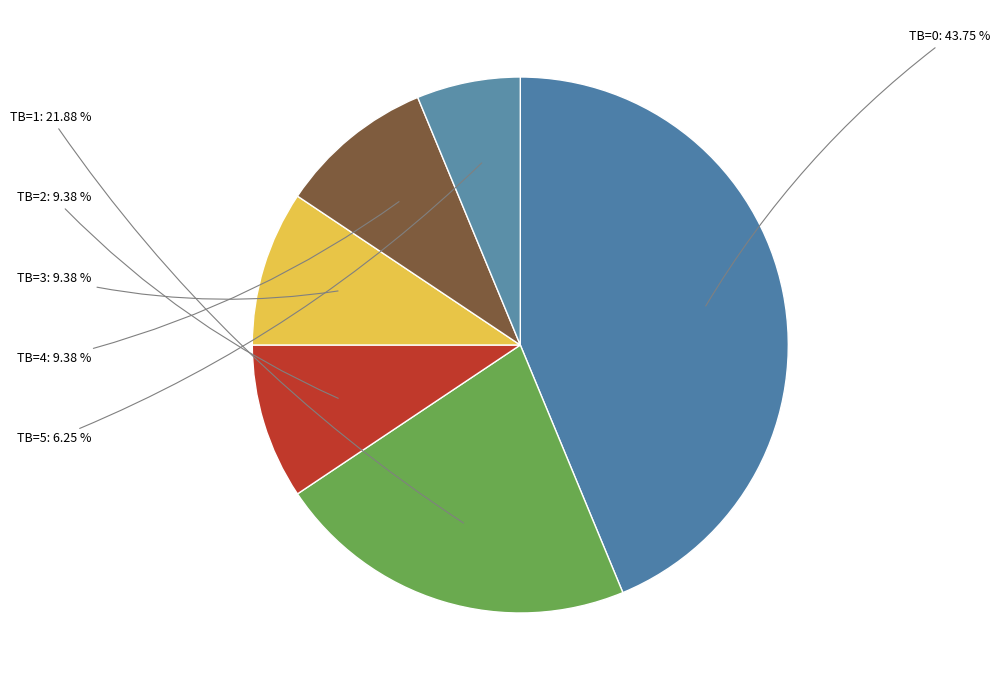

Rank the categories by value from highest to lowest.

TB=0, TB=1, TB=2, TB=3, TB=4, TB=5